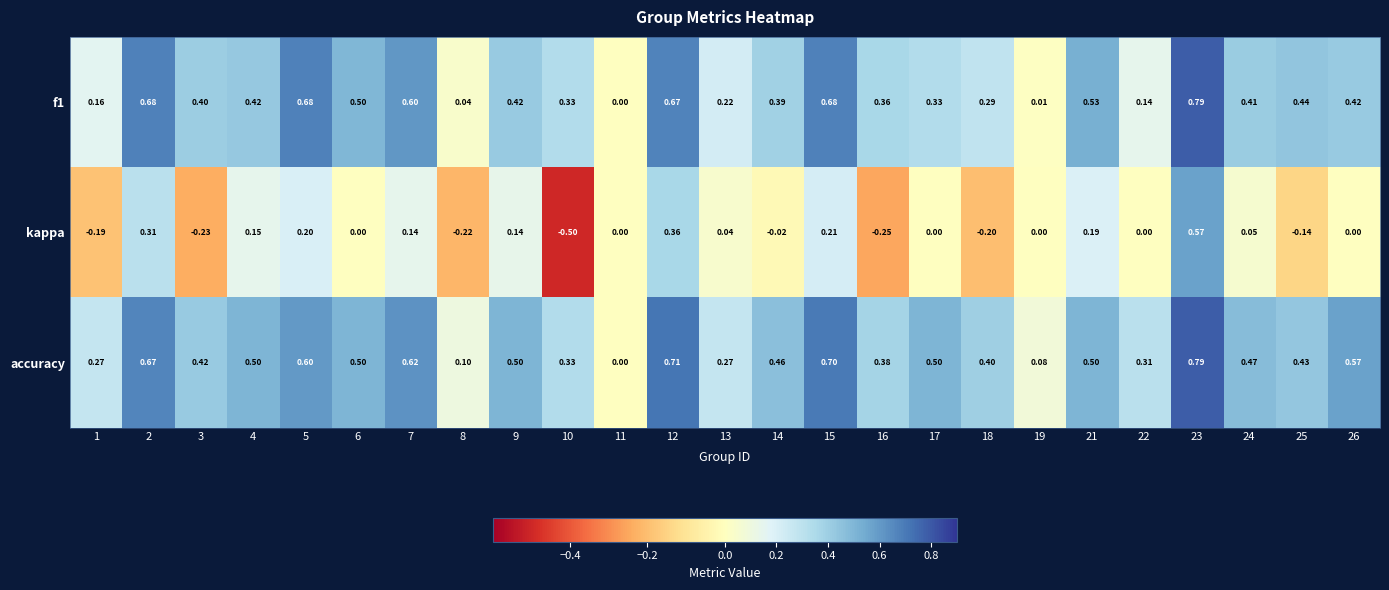

Which series has the widest spread of values?

kappa